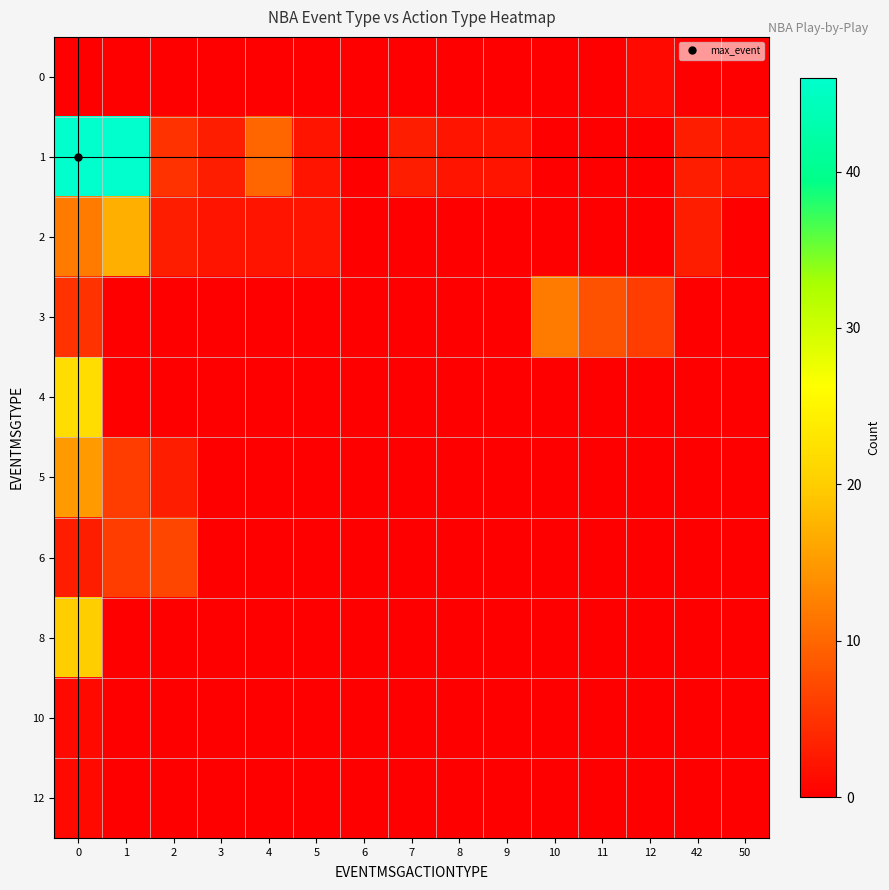

At how many categories does at least one series exceed 2?

10